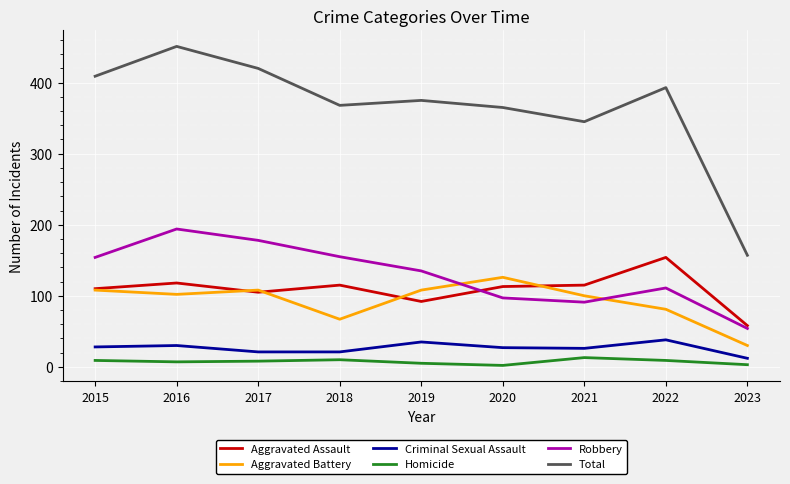

Which series has the widest spread of values?

Total